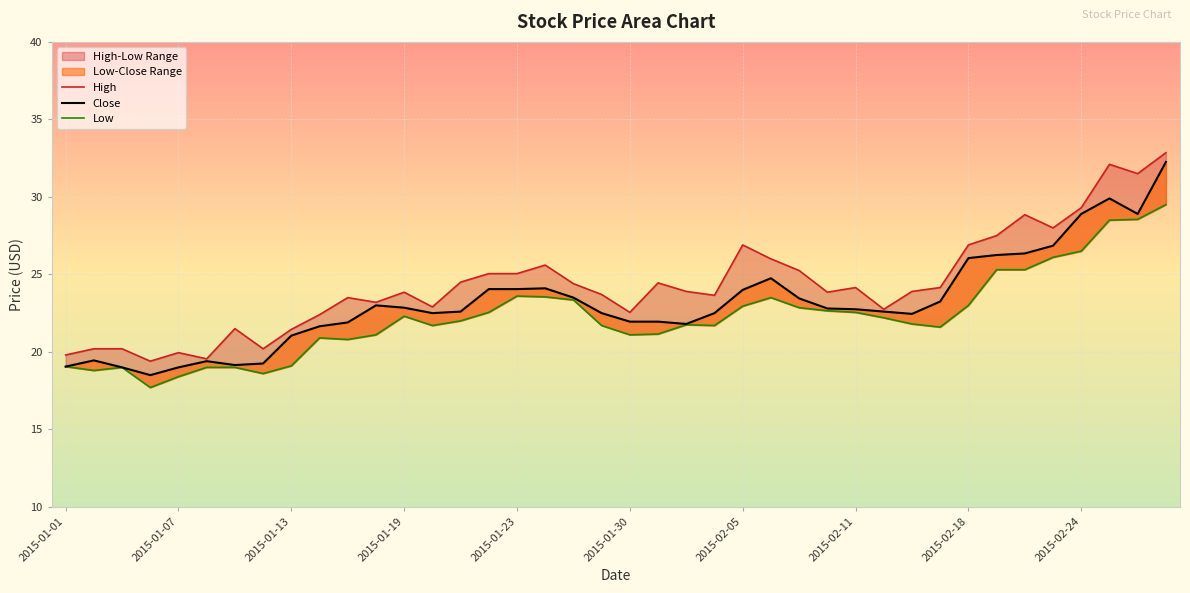

Between 35 and 2015-01-01, which is larger?

35